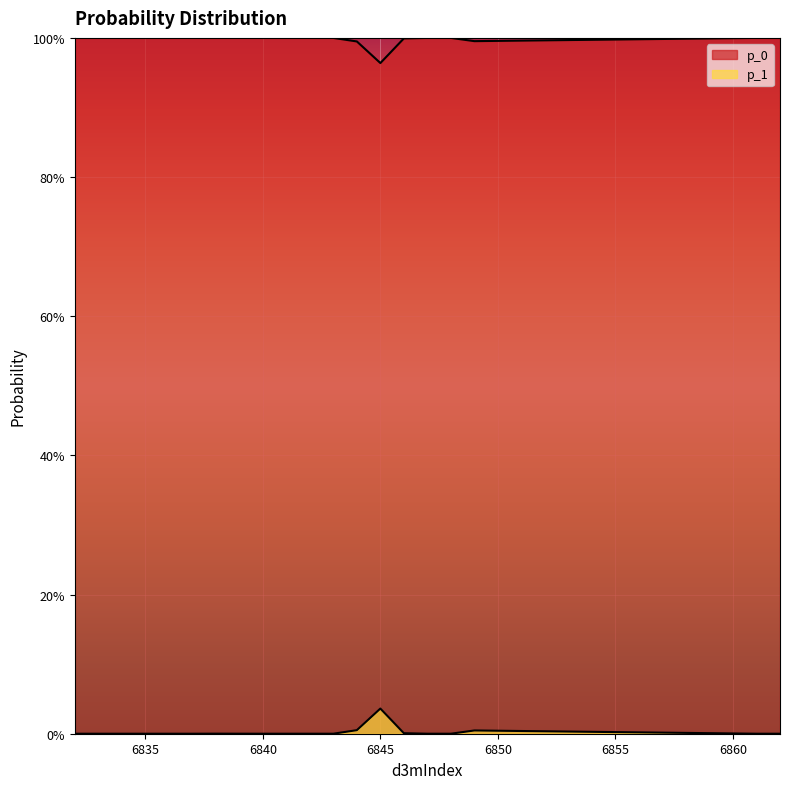

Between 6840 and 6848, which is larger?

6840